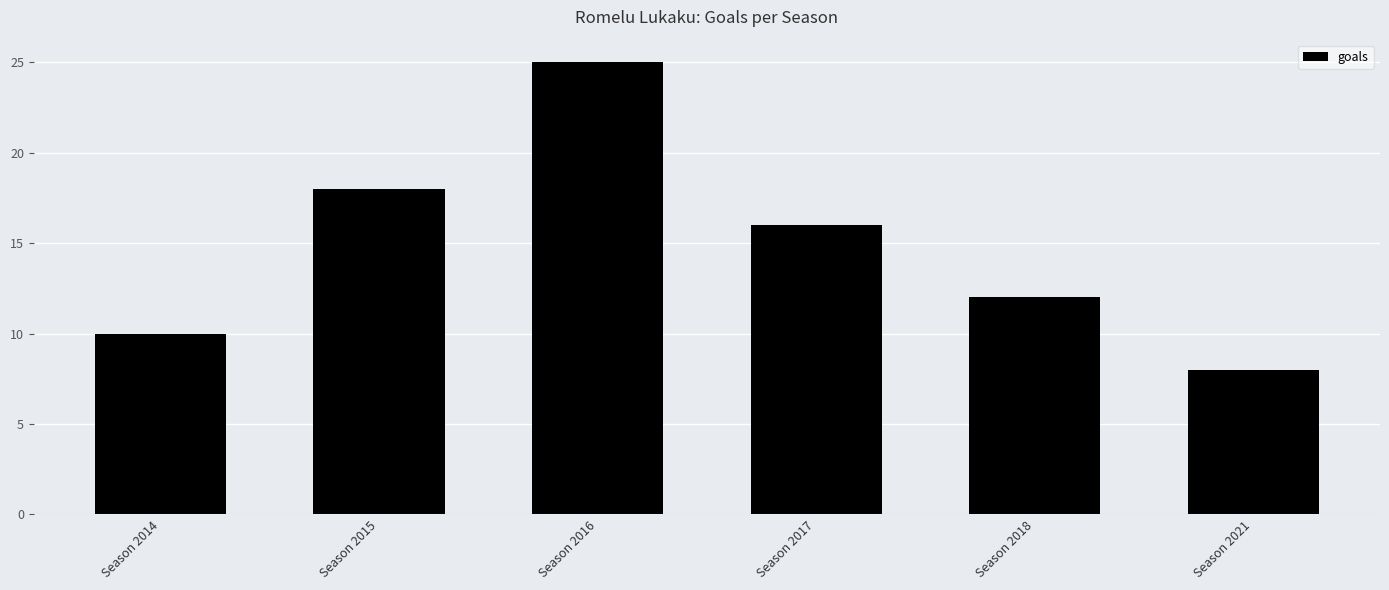

Rank the categories by value from highest to lowest.

Season 2016, Season 2015, Season 2017, Season 2018, Season 2014, Season 2021